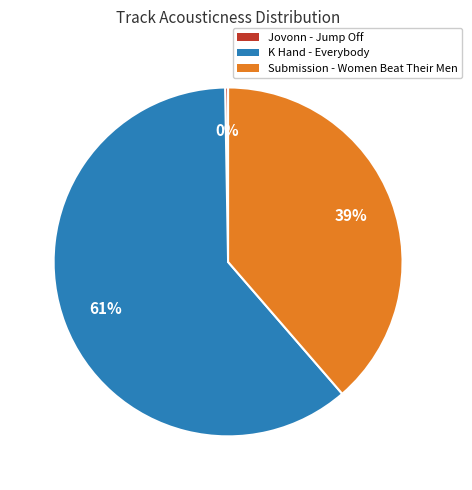

Combined, do K Hand - Everybody and Submission - Women Beat Their Men account for over 50%?

Yes